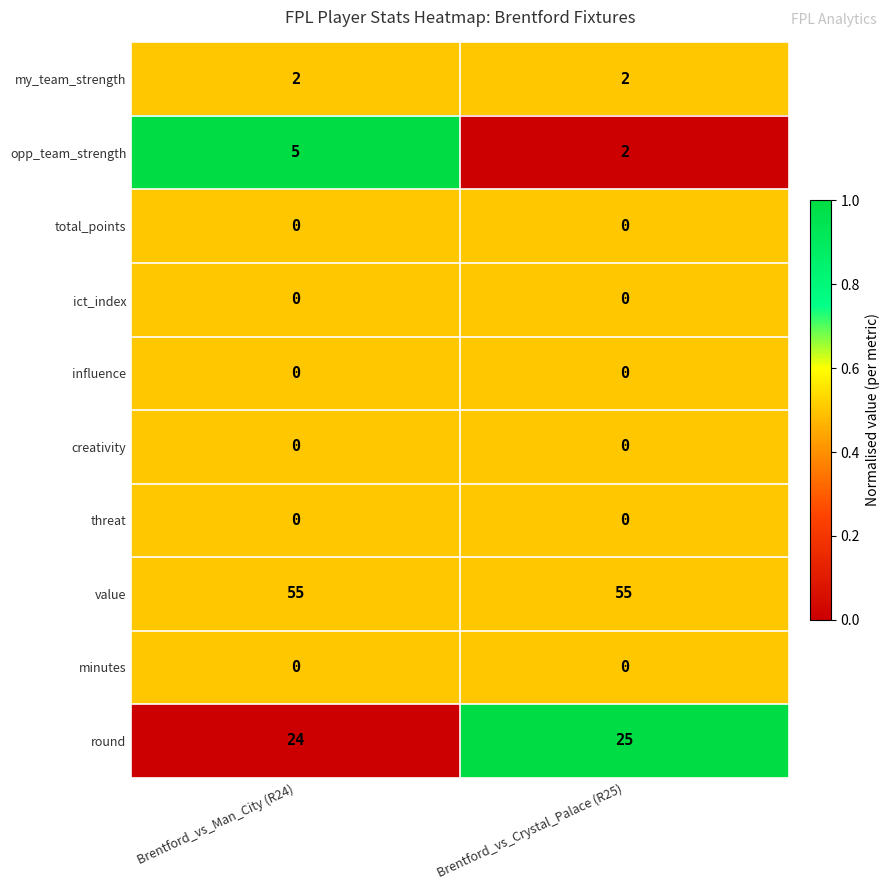

Reading right to left, list all the values displayed in this chart.

my_team_strength: 2	2
opp_team_strength: 2	5
total_points: 0	0
ict_index: 0	0
influence: 0	0
creativity: 0	0
threat: 0	0
value: 55	55
minutes: 0	0
round: 25	24